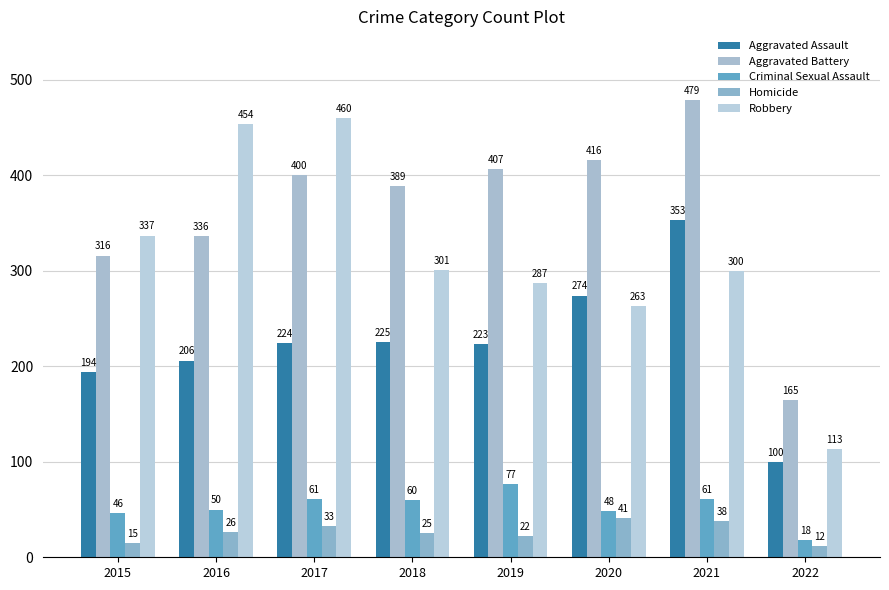

What is the minimum value shown in the chart?

12